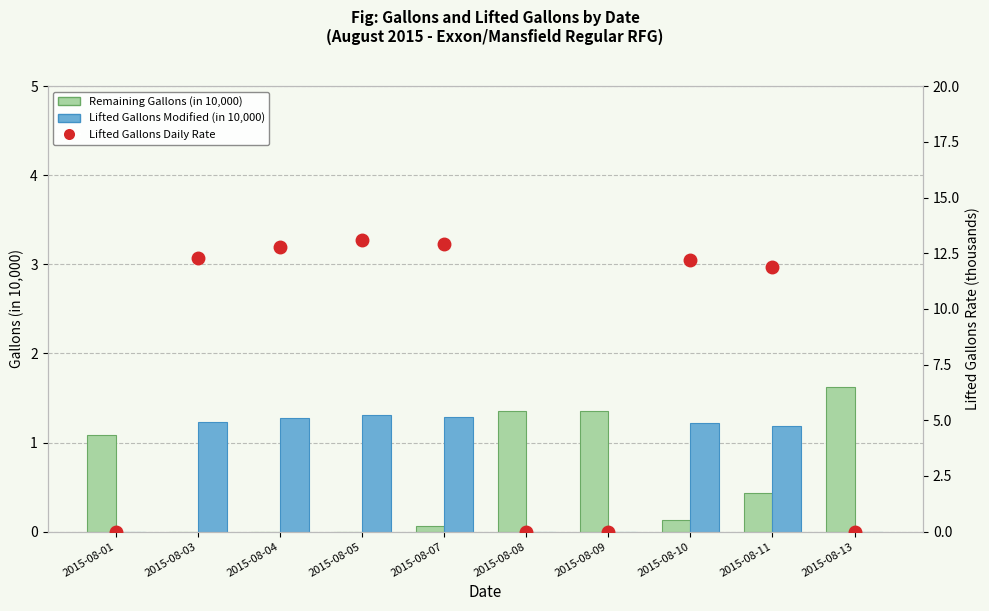

Count the number of data series in this chart.

3